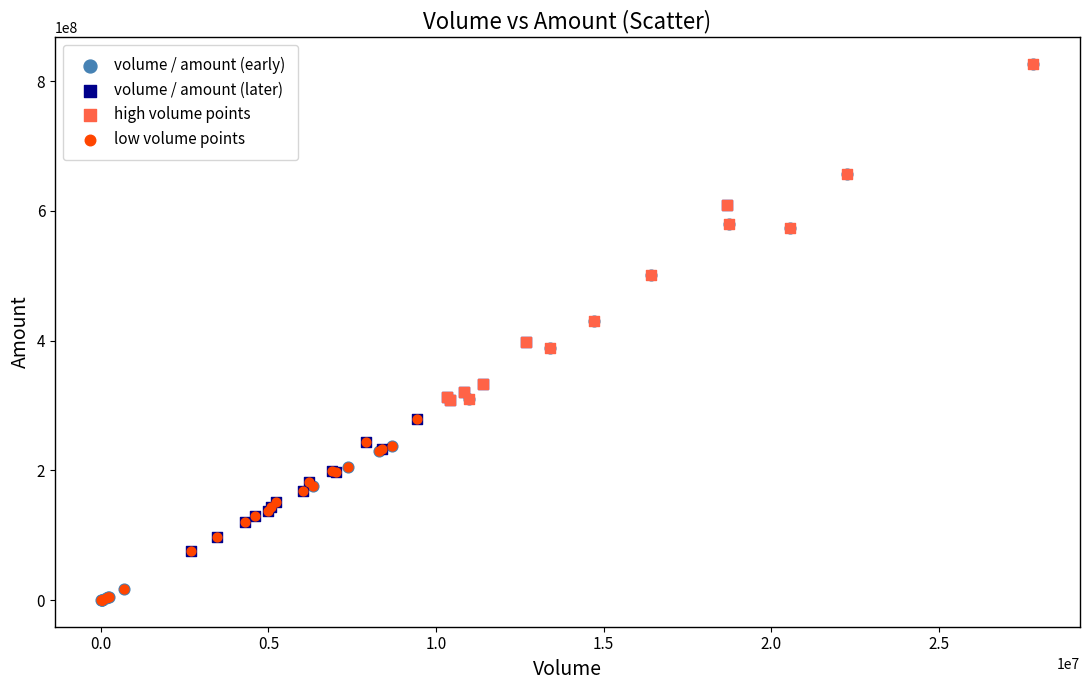

What are all the series names shown in the legend?

volume / amount (early), volume / amount (later), high volume points, low volume points